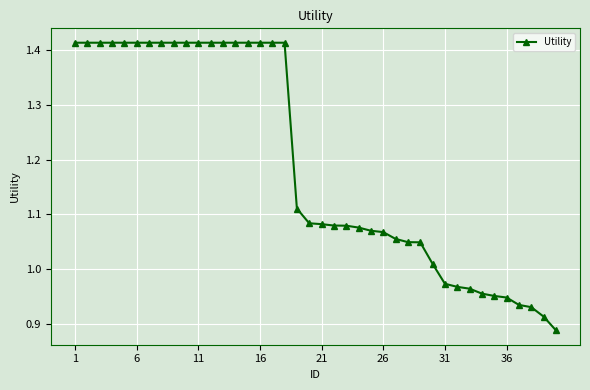

What is the average value?

1.2